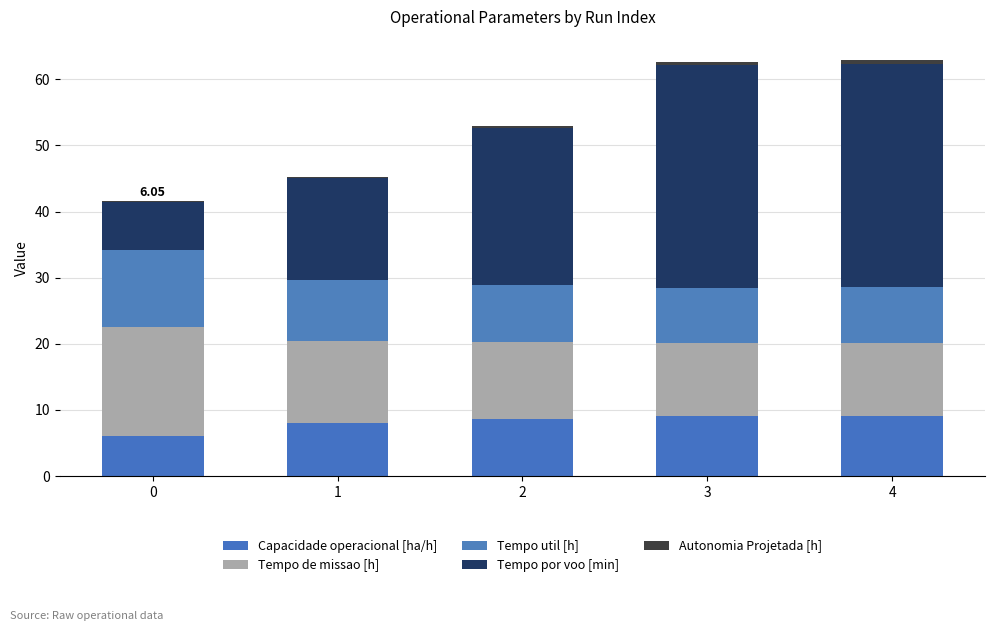

True or false: Tempo util [h] has a value of 8.4 at 4.

True